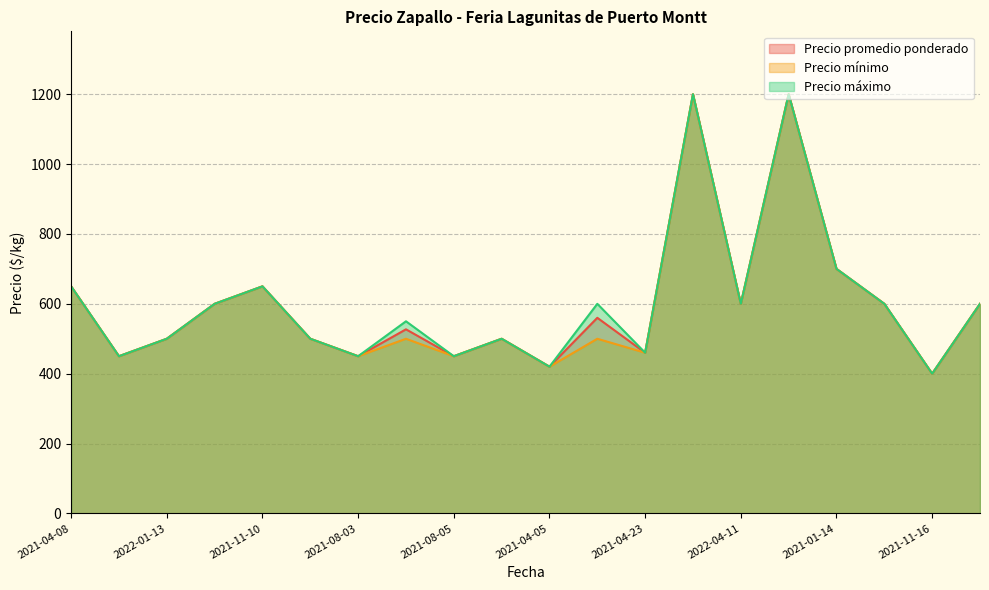

True or false: Precio máximo and Precio mínimo intersect in this chart.

False